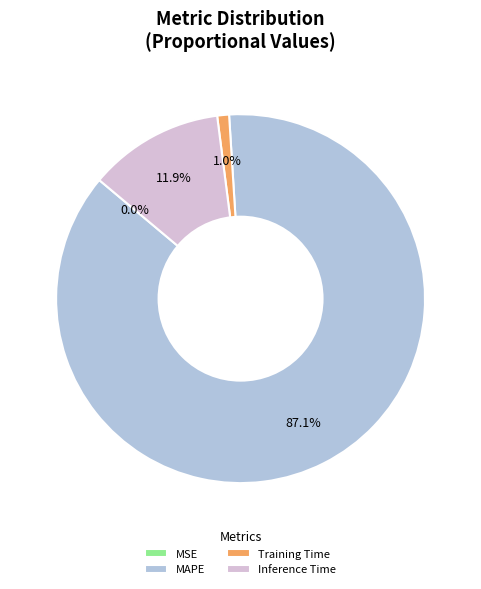

To the nearest percent, what percentage of the pie is Inference Time?

12%